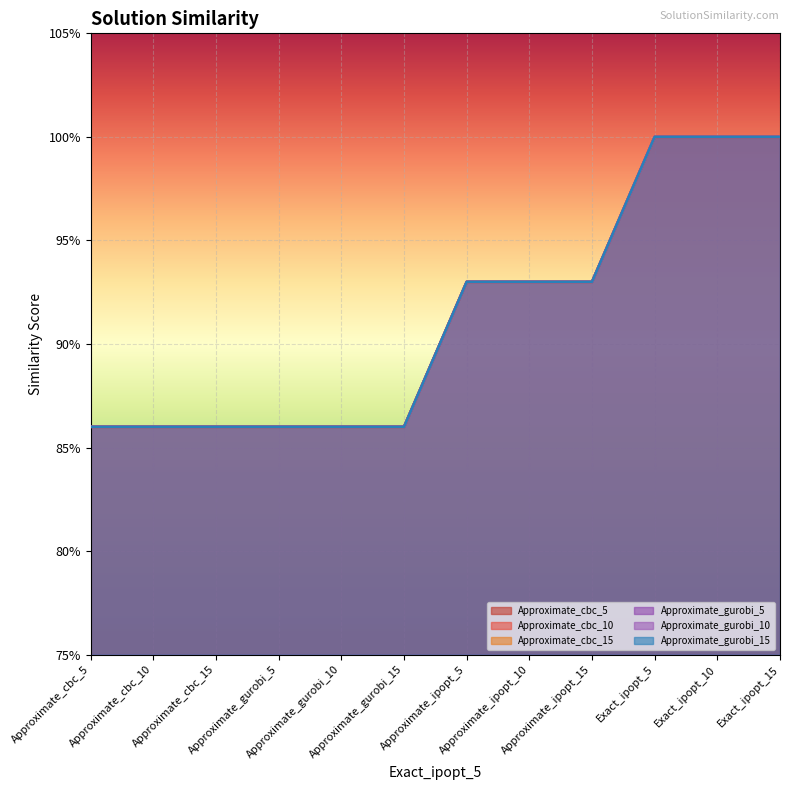

Rank the series by their maximum value, from highest to lowest.

Approximate_cbc_5, Approximate_cbc_10, Approximate_cbc_15, Approximate_gurobi_5, Approximate_gurobi_10, Approximate_gurobi_15